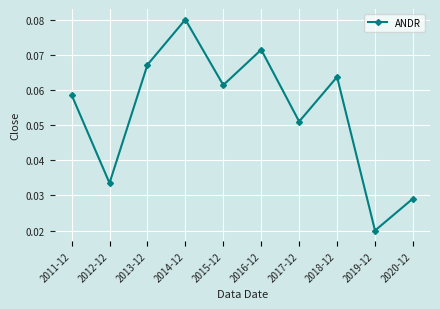

How many values are between 0 and 1?

10